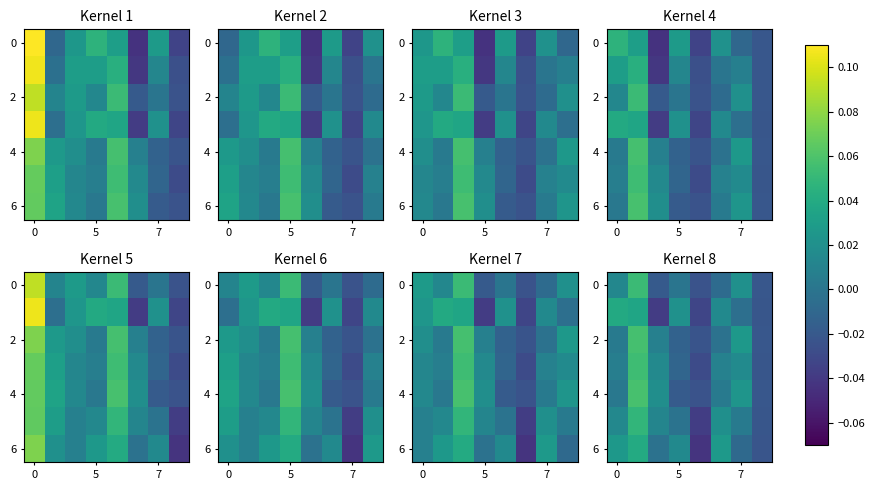

What is the difference between the maximum and second lowest values in the 4 series?

0.1